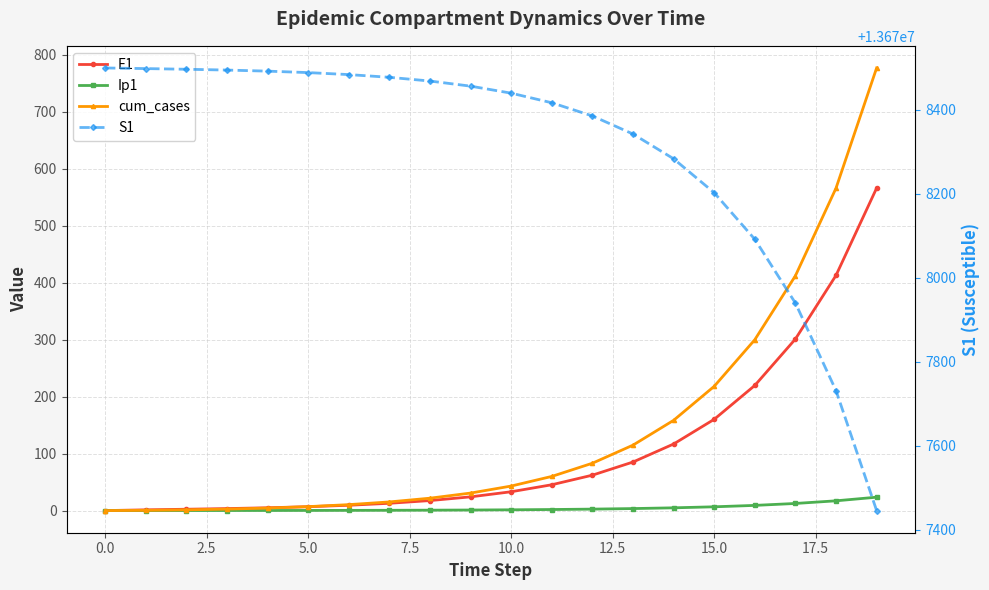

Between 14 and 18, which series saw the biggest shift?

S1